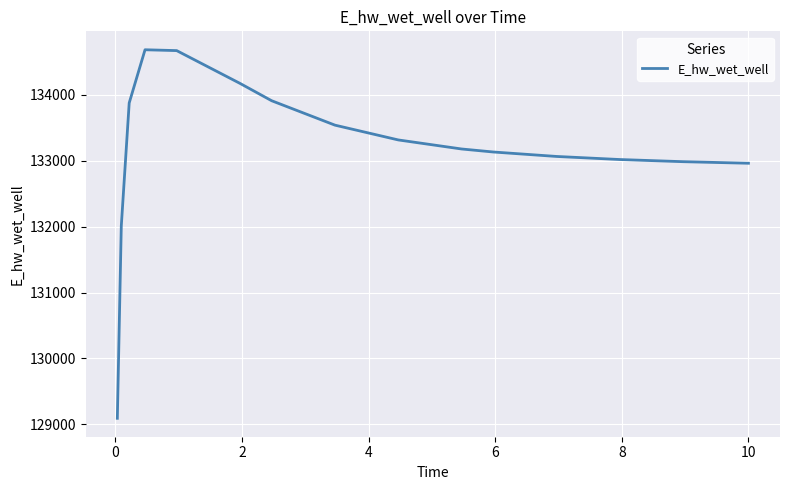

What is the difference between the maximum and minimum values?

5594.1